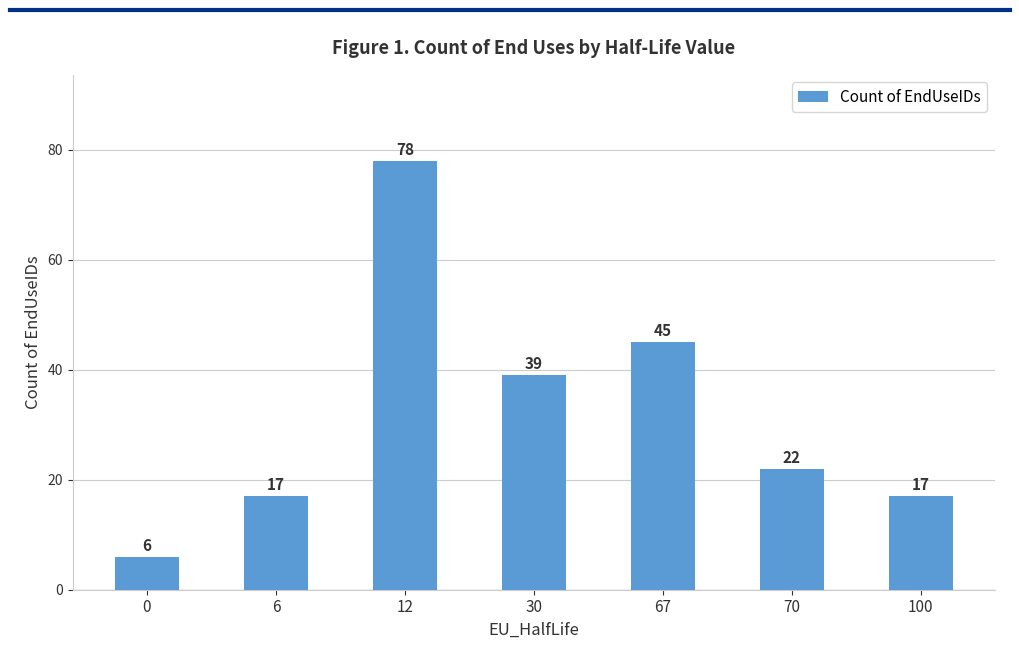

What is the change in value from 6 to 70?

+5